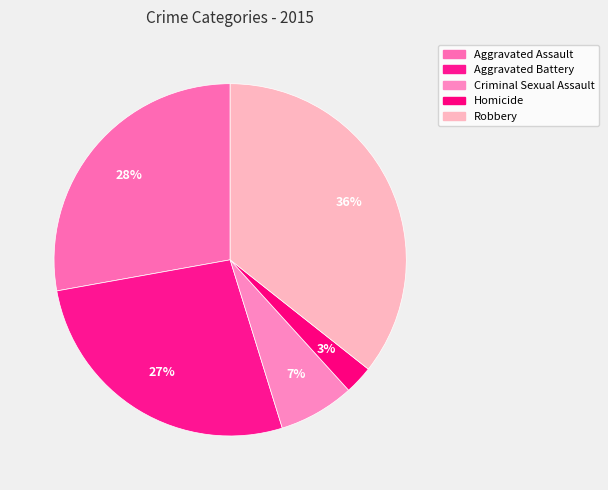

What is the total percentage of Aggravated Assault and Aggravated Battery?

54.8%